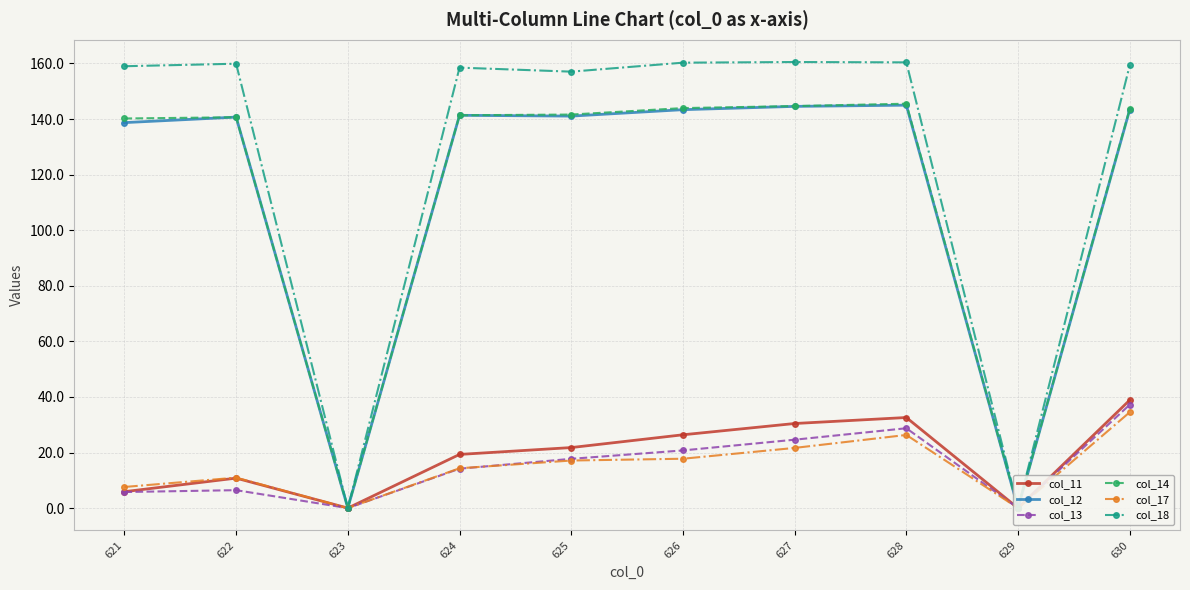

In col_17, how many points are higher than both neighbors (excluding endpoints)?

2